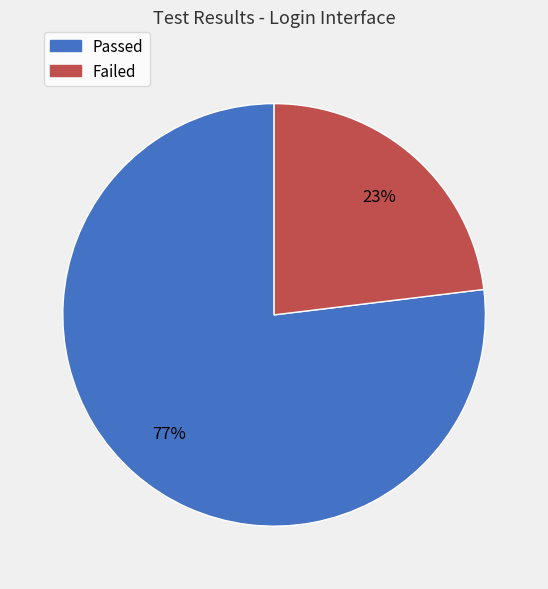

To the nearest percent, what portion does Passed represent?

77%